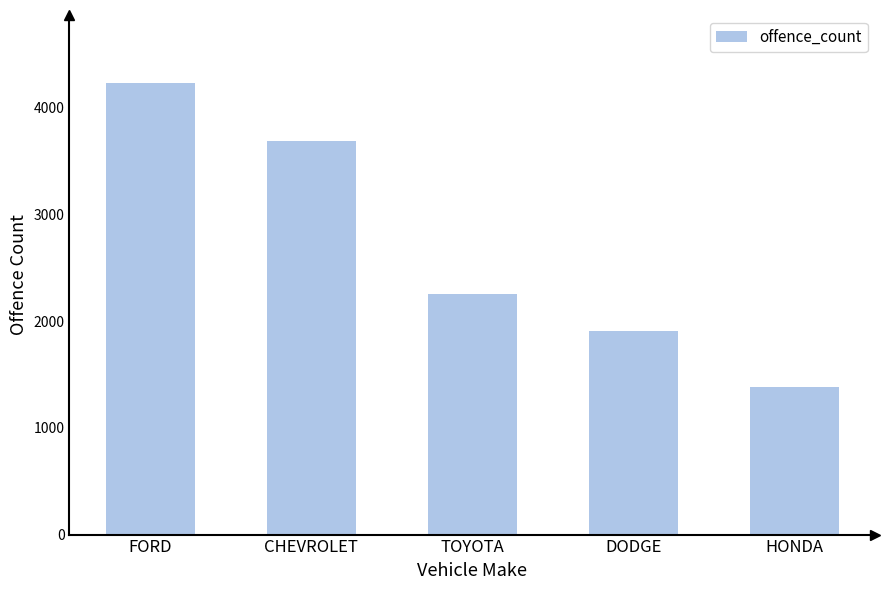

Is it true that the value at HONDA is 1382?

True